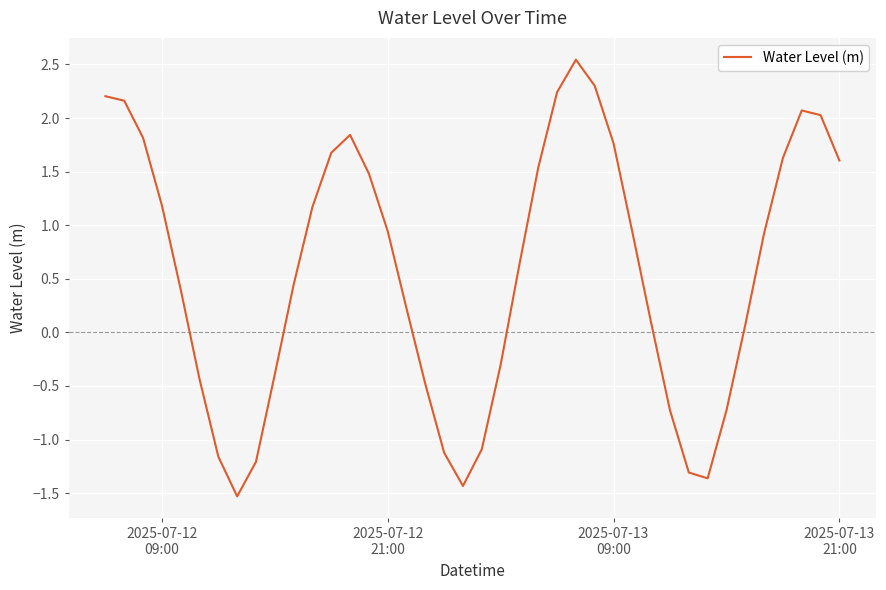

What is the greatest value displayed?

2.5